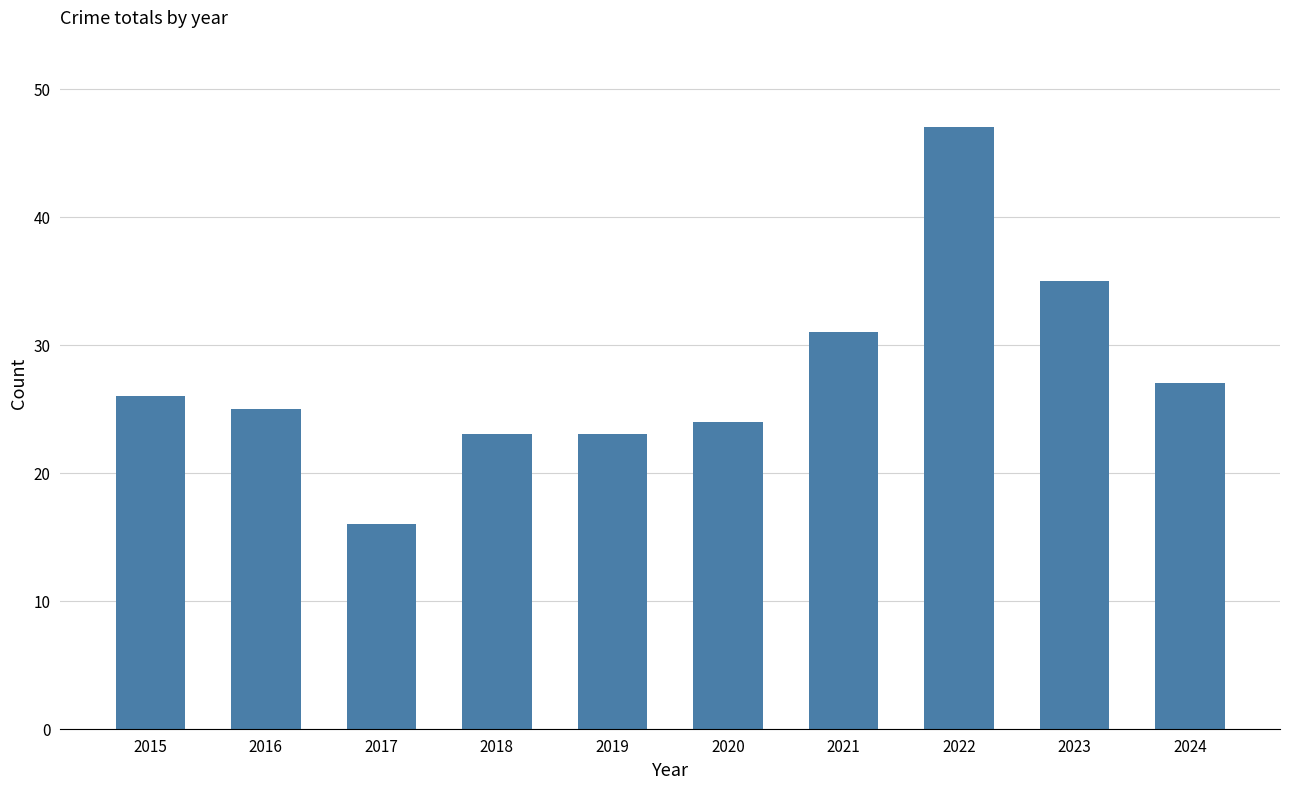

Is it true that the value at 2024 is 19?

False